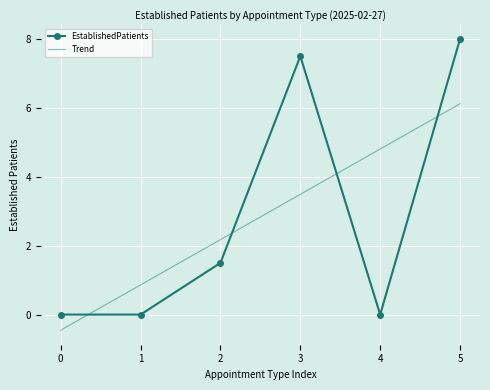

How many times do Trend and EstablishedPatients cross each other?

4